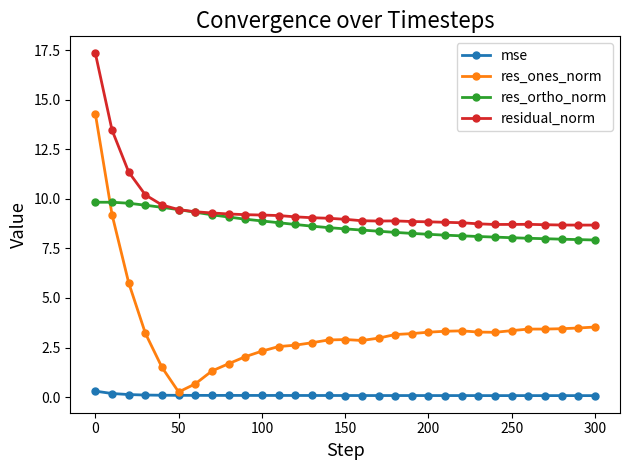

What is the maximum value for res_ones_norm?

14.3